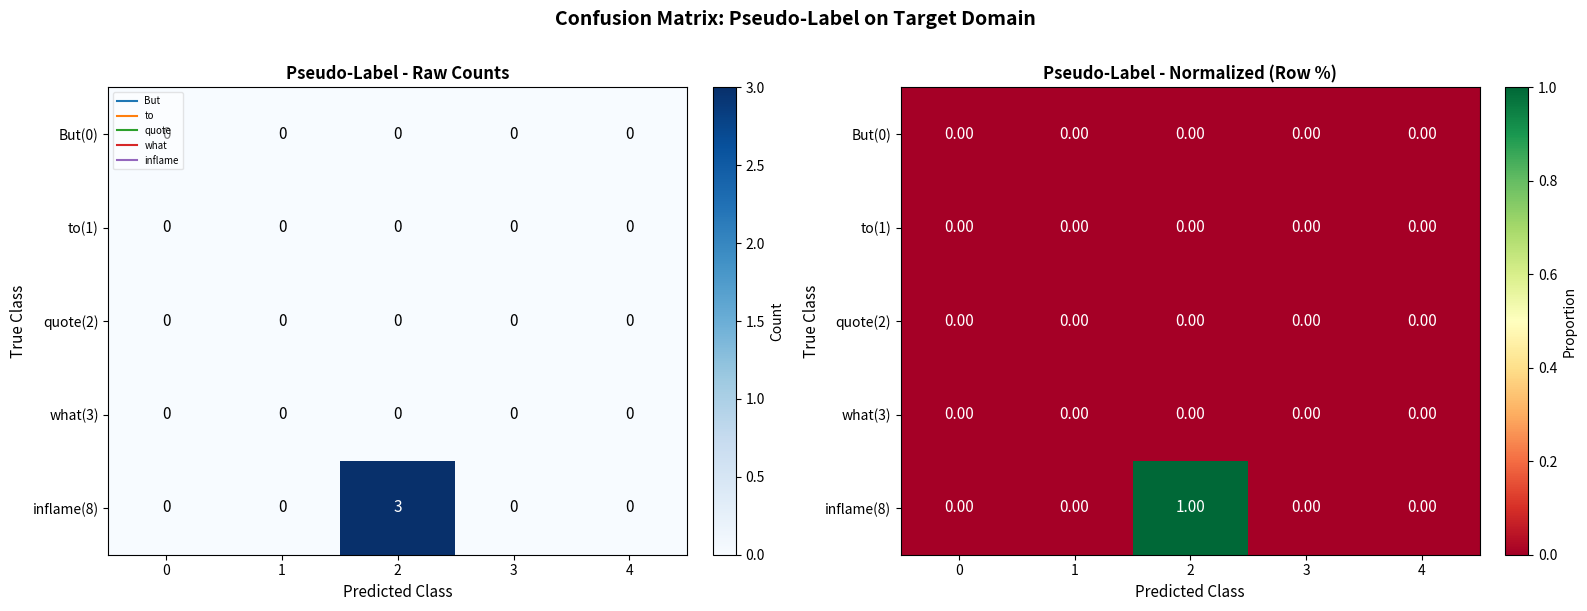

Is the value of to(1) at 4 greater than the value of quote(2) at 3?

No